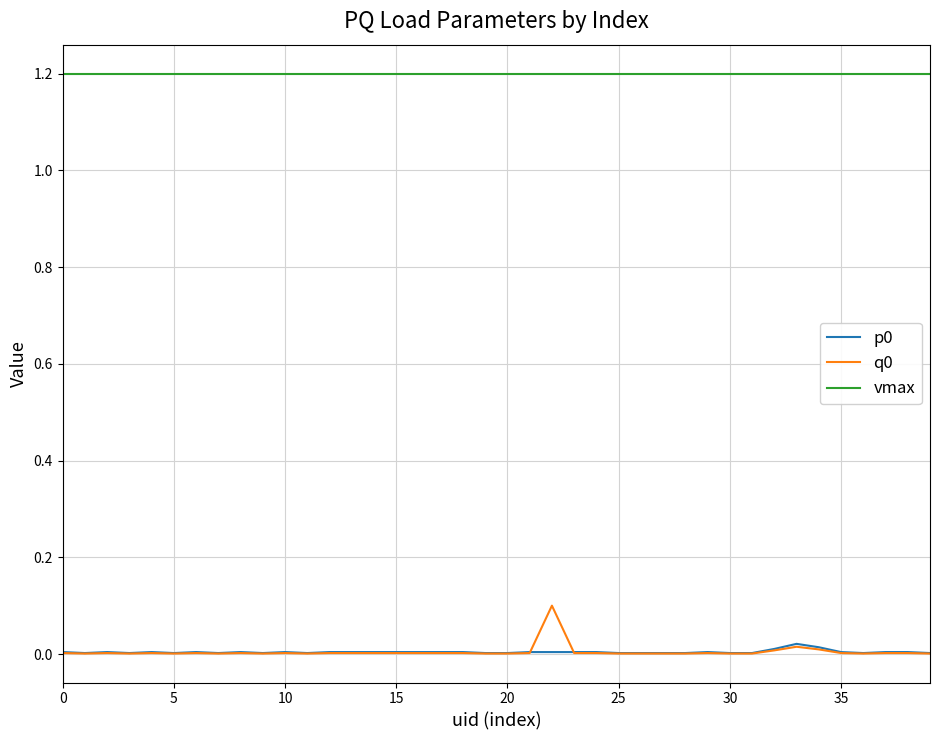

Is this an area chart (filled region under the line)?

No